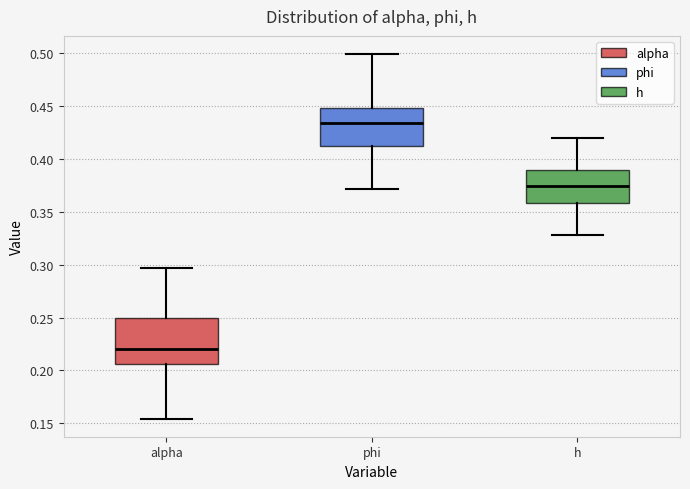

Which box's median line is the lowest?

alpha